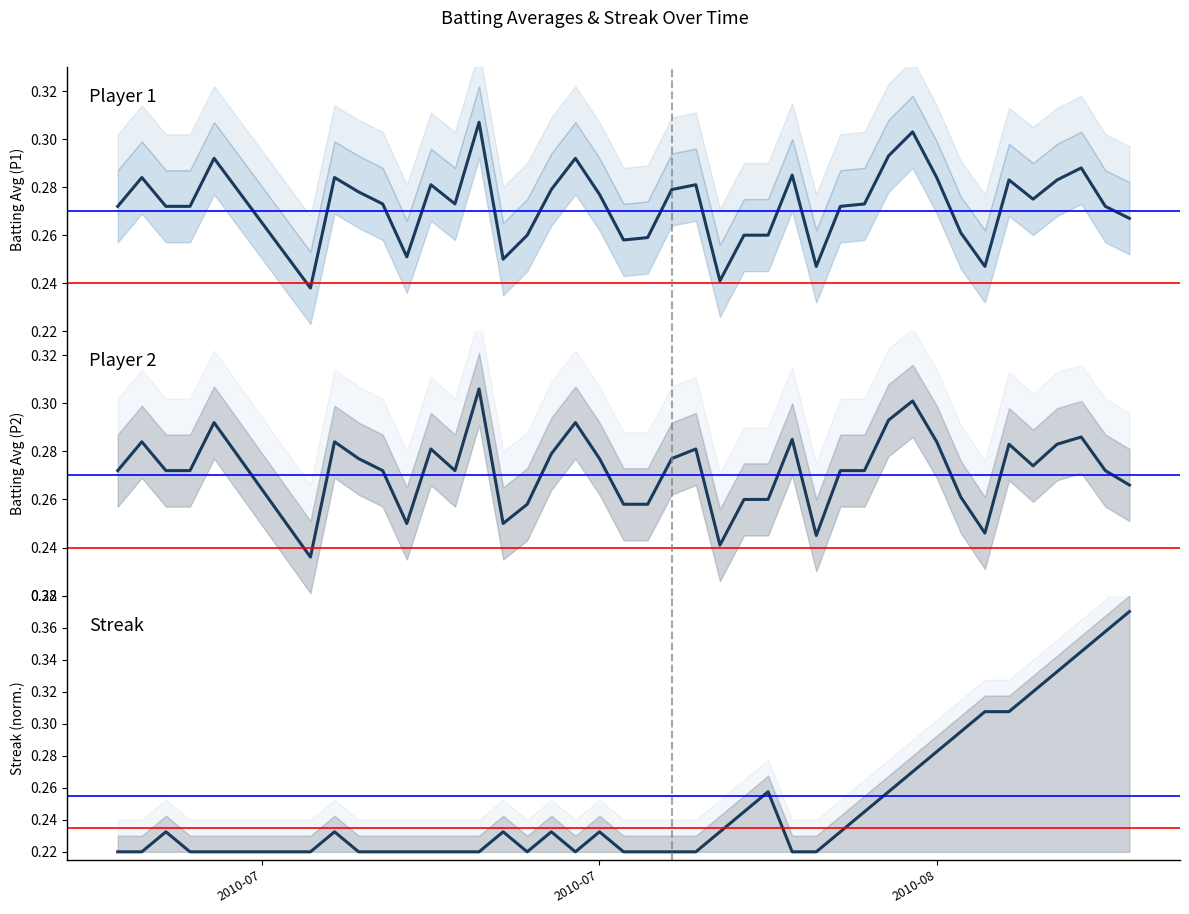

What is the average value of the Streak series?

0.2